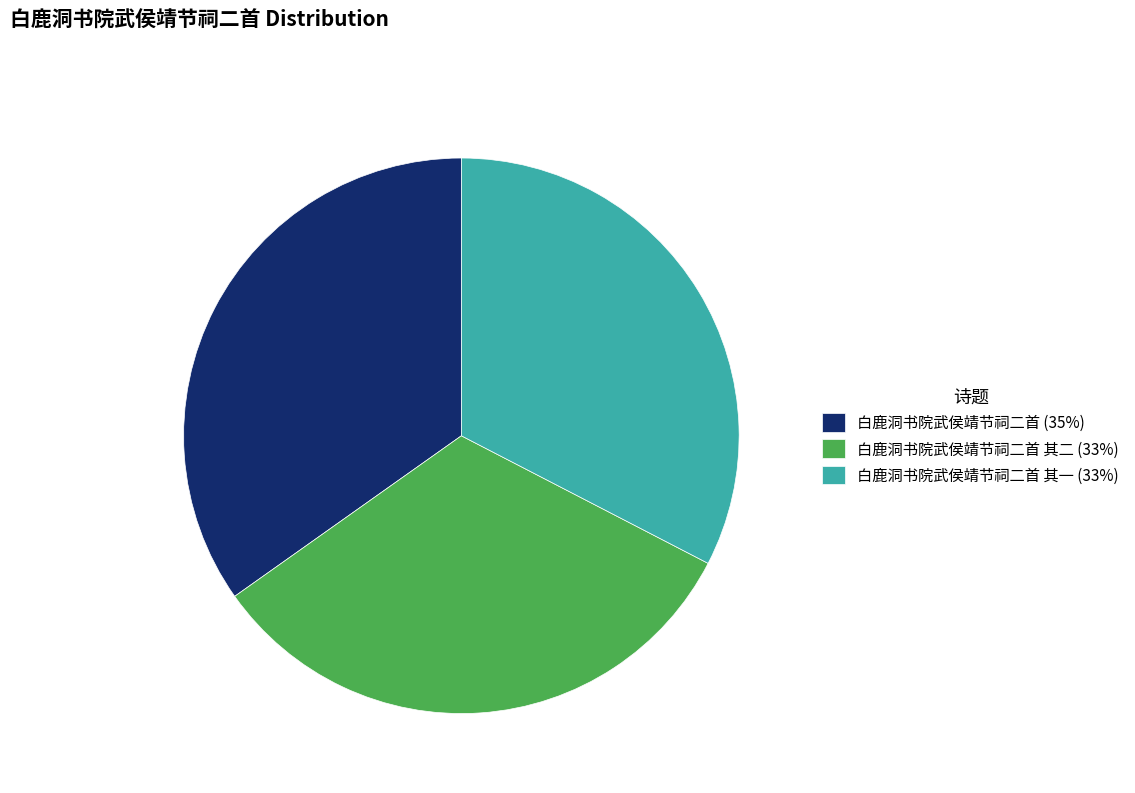

Which category has the biggest portion of the pie?

白鹿洞书院武侯靖节祠二首 (35%)